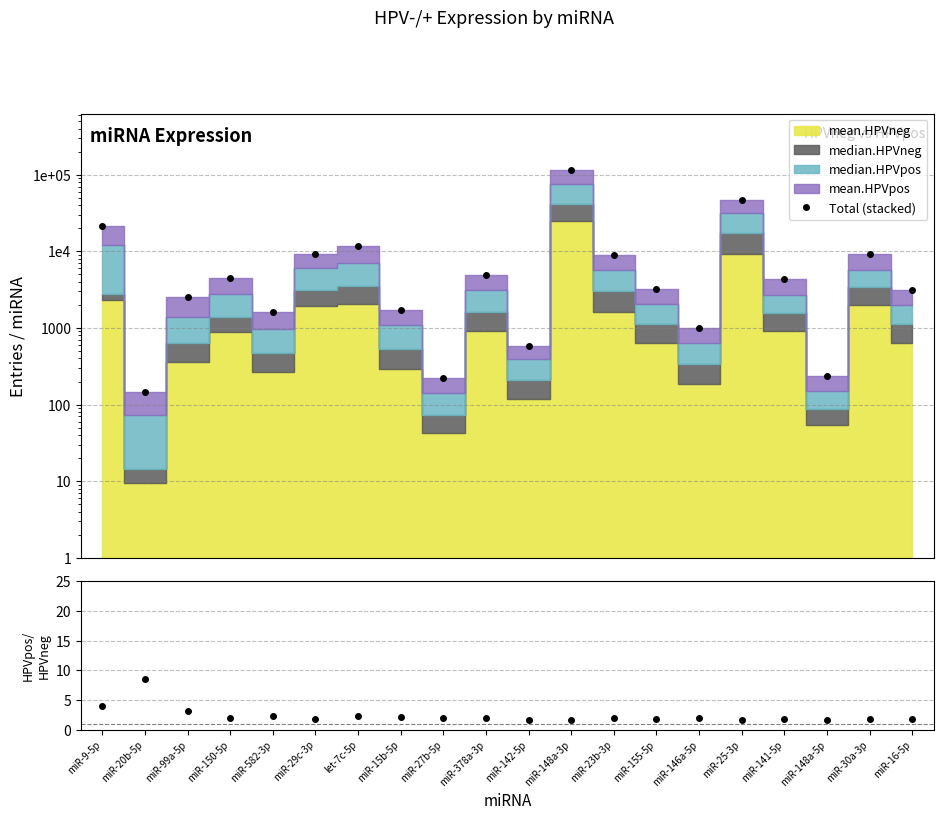

Where is mean.HPVpos / mean.HPVneg nearest to the value 5?

miR-9-5p